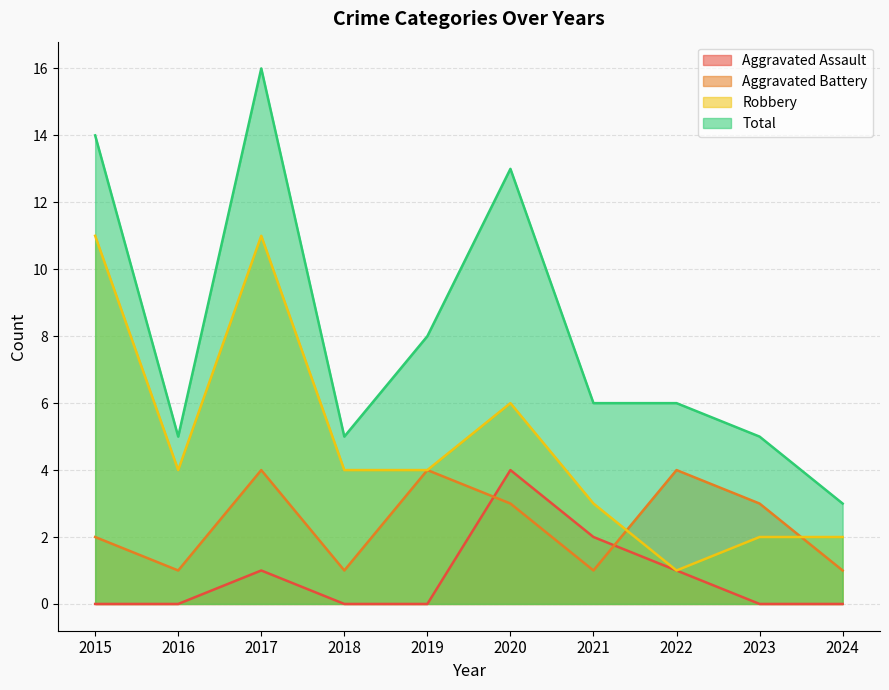

Which series has the largest total across all categories?

Total